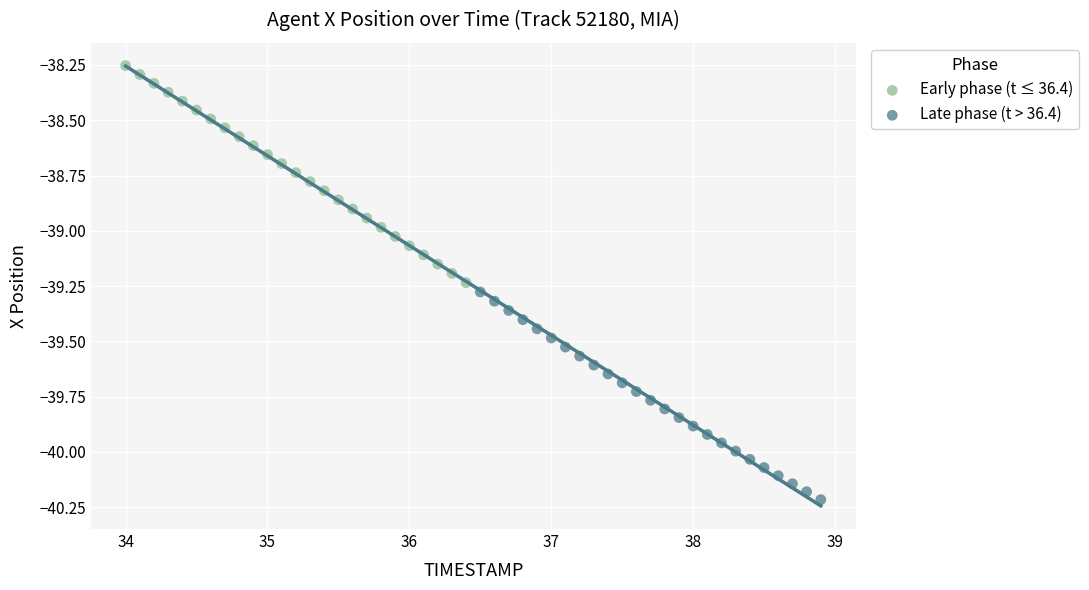

Which series contains the highest Y value?

Early phase (t ≤ 36.4)